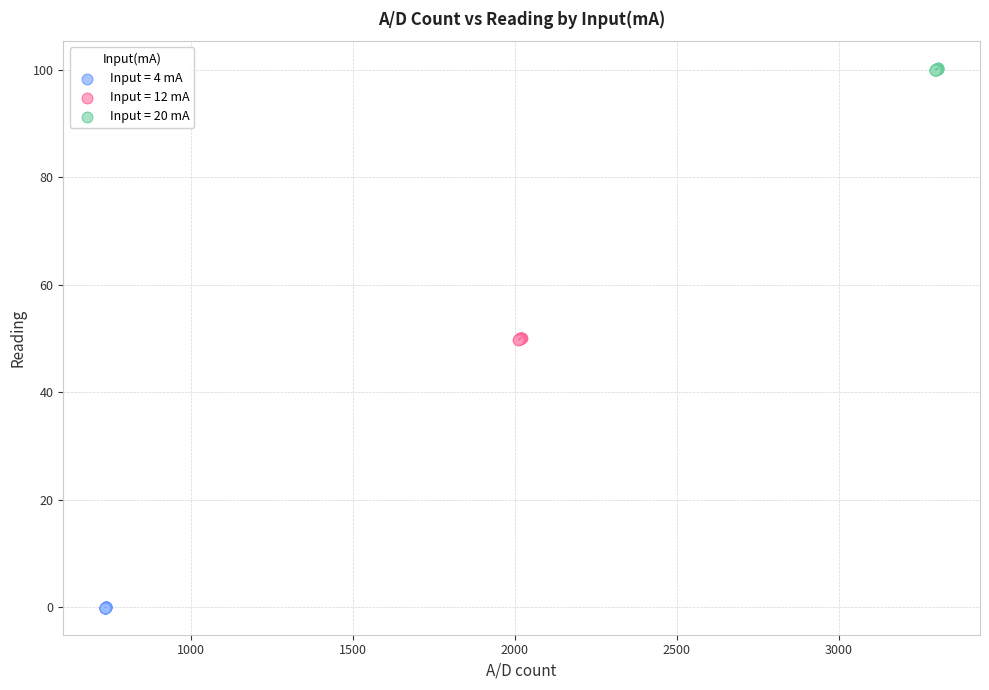

Which series reaches the maximum Y coordinate?

Input = 20 mA